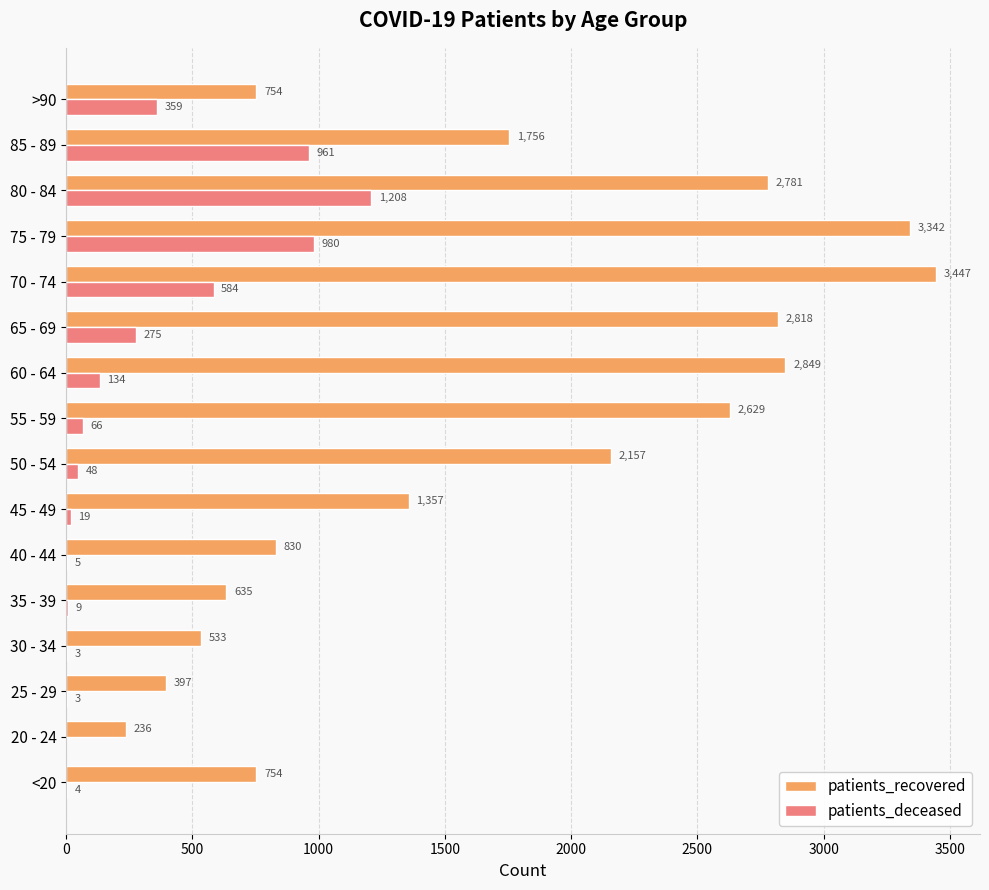

What is the sum of all patients_recovered values?

27275